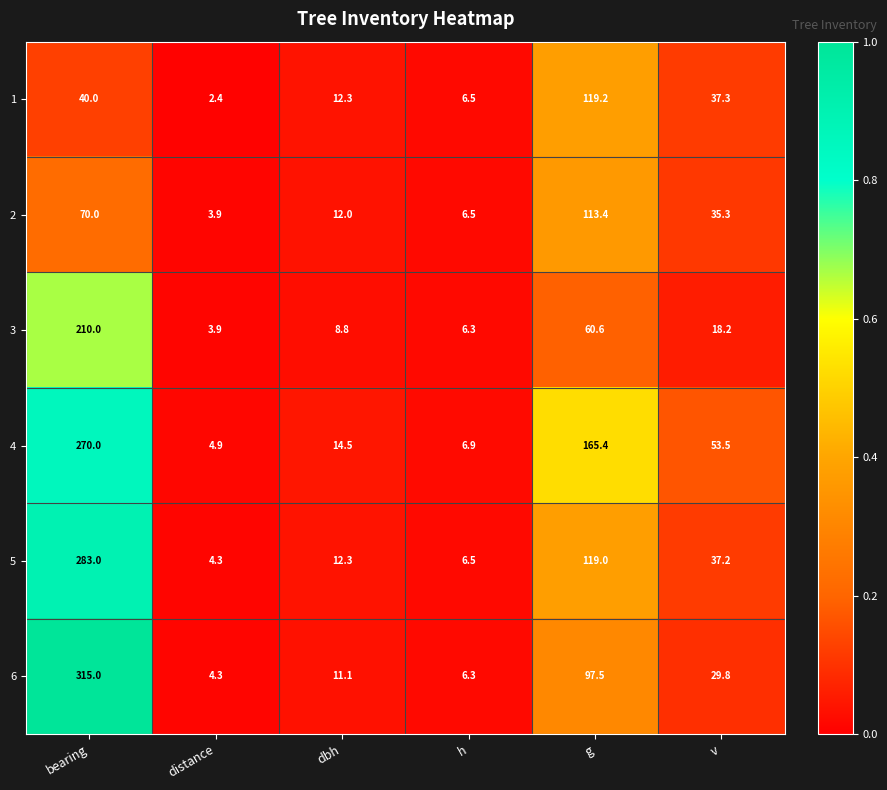

Where does the 4 series first go above 53?

bearing